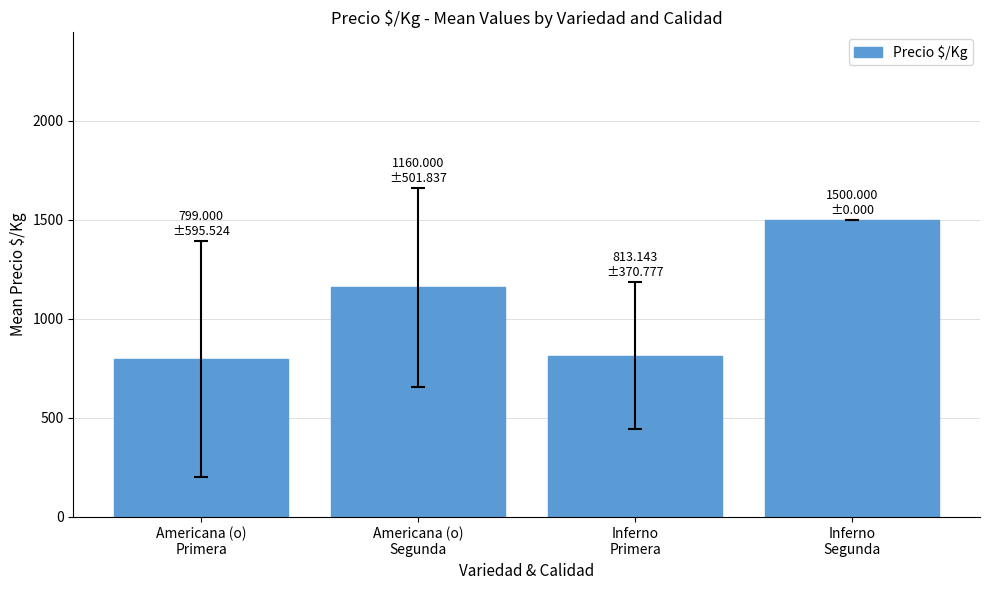

What is the average value?

1068.0